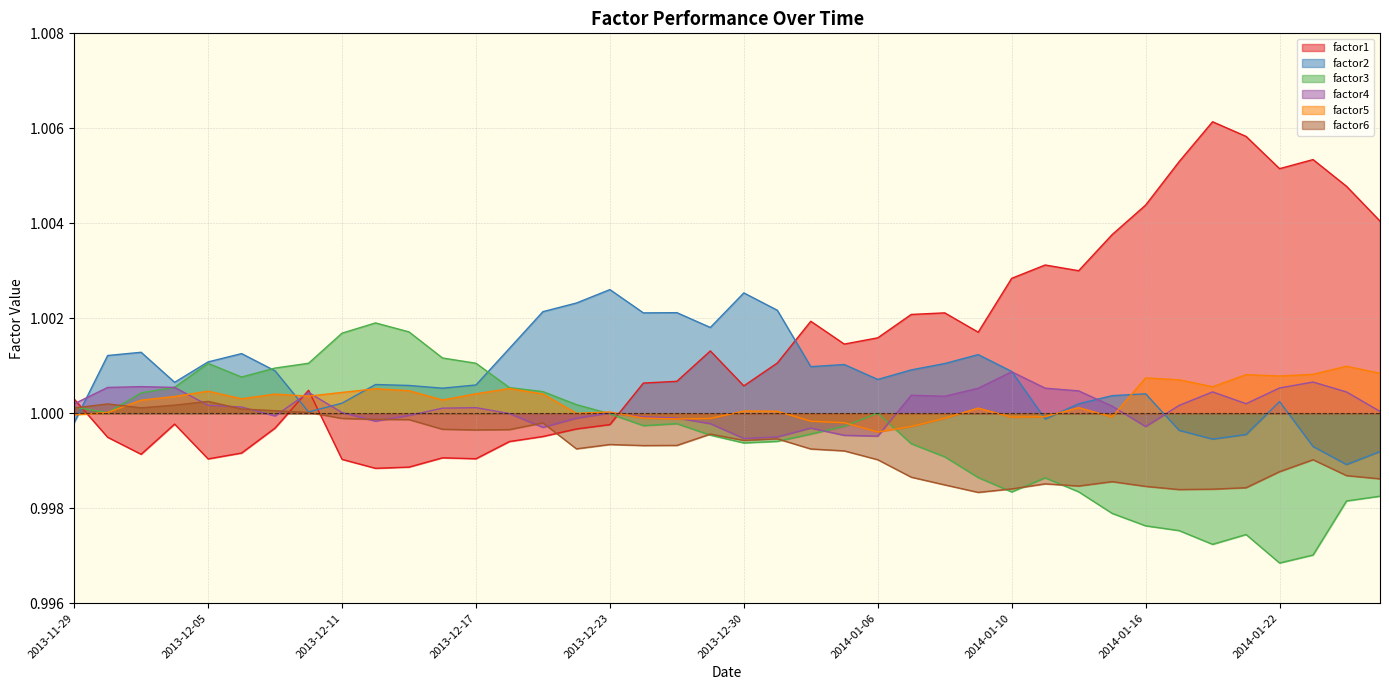

Reading left to right, list all the values displayed in this chart.

factor1: 2013-11-29=1.0	2013-12-02=1.0	2013-12-03=1.0	2013-12-04=1.0	2013-12-05=1.0	2013-12-06=1.0	2013-12-09=1.0	2013-12-10=1.0	2013-12-11=1.0	2013-12-12=1.0	2013-12-13=1.0	2013-12-16=1.0	2013-12-17=1.0	2013-12-18=1.0	2013-12-19=1.0	2013-12-20=1.0	2013-12-23=1.0	2013-12-24=1.0	2013-12-26=1.0	2013-12-27=1.0	2013-12-30=1.0	2013-12-31=1.0	2014-01-02=1.0	2014-01-03=1.0	2014-01-06=1.0	2014-01-07=1.0	2014-01-08=1.0	2014-01-09=1.0	2014-01-10=1.0	2014-01-13=1.0	2014-01-14=1.0	2014-01-15=1.0	2014-01-16=1.0	2014-01-17=1.0	2014-01-20=1.0	2014-01-21=1.0	2014-01-22=1.0	2014-01-23=1.0	2014-01-24=1.0	2014-01-27=1.0
factor2: 2013-11-29=1.0	2013-12-02=1.0	2013-12-03=1.0	2013-12-04=1.0	2013-12-05=1.0	2013-12-06=1.0	2013-12-09=1.0	2013-12-10=1.0	2013-12-11=1.0	2013-12-12=1.0	2013-12-13=1.0	2013-12-16=1.0	2013-12-17=1.0	2013-12-18=1.0	2013-12-19=1.0	2013-12-20=1.0	2013-12-23=1.0	2013-12-24=1.0	2013-12-26=1.0	2013-12-27=1.0	2013-12-30=1.0	2013-12-31=1.0	2014-01-02=1.0	2014-01-03=1.0	2014-01-06=1.0	2014-01-07=1.0	2014-01-08=1.0	2014-01-09=1.0	2014-01-10=1.0	2014-01-13=1.0	2014-01-14=1.0	2014-01-15=1.0	2014-01-16=1.0	2014-01-17=1.0	2014-01-20=1.0	2014-01-21=1.0	2014-01-22=1.0	2014-01-23=1.0	2014-01-24=1.0	2014-01-27=1.0
factor3: 2013-11-29=1.0	2013-12-02=1.0	2013-12-03=1.0	2013-12-04=1.0	2013-12-05=1.0	2013-12-06=1.0	2013-12-09=1.0	2013-12-10=1.0	2013-12-11=1.0	2013-12-12=1.0	2013-12-13=1.0	2013-12-16=1.0	2013-12-17=1.0	2013-12-18=1.0	2013-12-19=1.0	2013-12-20=1.0	2013-12-23=1.0	2013-12-24=1.0	2013-12-26=1.0	2013-12-27=1.0	2013-12-30=1.0	2013-12-31=1.0	2014-01-02=1.0	2014-01-03=1.0	2014-01-06=1.0	2014-01-07=1.0	2014-01-08=1.0	2014-01-09=1.0	2014-01-10=1.0	2014-01-13=1.0	2014-01-14=1.0	2014-01-15=1.0	2014-01-16=1.0	2014-01-17=1.0	2014-01-20=1.0	2014-01-21=1.0	2014-01-22=1.0	2014-01-23=1.0	2014-01-24=1.0	2014-01-27=1.0
factor4: 2013-11-29=1.0	2013-12-02=1.0	2013-12-03=1.0	2013-12-04=1.0	2013-12-05=1.0	2013-12-06=1.0	2013-12-09=1.0	2013-12-10=1.0	2013-12-11=1.0	2013-12-12=1.0	2013-12-13=1.0	2013-12-16=1.0	2013-12-17=1.0	2013-12-18=1.0	2013-12-19=1.0	2013-12-20=1.0	2013-12-23=1.0	2013-12-24=1.0	2013-12-26=1.0	2013-12-27=1.0	2013-12-30=1.0	2013-12-31=1.0	2014-01-02=1.0	2014-01-03=1.0	2014-01-06=1.0	2014-01-07=1.0	2014-01-08=1.0	2014-01-09=1.0	2014-01-10=1.0	2014-01-13=1.0	2014-01-14=1.0	2014-01-15=1.0	2014-01-16=1.0	2014-01-17=1.0	2014-01-20=1.0	2014-01-21=1.0	2014-01-22=1.0	2014-01-23=1.0	2014-01-24=1.0	2014-01-27=1.0
factor5: 2013-11-29=1.0	2013-12-02=1.0	2013-12-03=1.0	2013-12-04=1.0	2013-12-05=1.0	2013-12-06=1.0	2013-12-09=1.0	2013-12-10=1.0	2013-12-11=1.0	2013-12-12=1.0	2013-12-13=1.0	2013-12-16=1.0	2013-12-17=1.0	2013-12-18=1.0	2013-12-19=1.0	2013-12-20=1.0	2013-12-23=1.0	2013-12-24=1.0	2013-12-26=1.0	2013-12-27=1.0	2013-12-30=1.0	2013-12-31=1.0	2014-01-02=1.0	2014-01-03=1.0	2014-01-06=1.0	2014-01-07=1.0	2014-01-08=1.0	2014-01-09=1.0	2014-01-10=1.0	2014-01-13=1.0	2014-01-14=1.0	2014-01-15=1.0	2014-01-16=1.0	2014-01-17=1.0	2014-01-20=1.0	2014-01-21=1.0	2014-01-22=1.0	2014-01-23=1.0	2014-01-24=1.0	2014-01-27=1.0
factor6: 2013-11-29=1.0	2013-12-02=1.0	2013-12-03=1.0	2013-12-04=1.0	2013-12-05=1.0	2013-12-06=1.0	2013-12-09=1.0	2013-12-10=1.0	2013-12-11=1.0	2013-12-12=1.0	2013-12-13=1.0	2013-12-16=1.0	2013-12-17=1.0	2013-12-18=1.0	2013-12-19=1.0	2013-12-20=1.0	2013-12-23=1.0	2013-12-24=1.0	2013-12-26=1.0	2013-12-27=1.0	2013-12-30=1.0	2013-12-31=1.0	2014-01-02=1.0	2014-01-03=1.0	2014-01-06=1.0	2014-01-07=1.0	2014-01-08=1.0	2014-01-09=1.0	2014-01-10=1.0	2014-01-13=1.0	2014-01-14=1.0	2014-01-15=1.0	2014-01-16=1.0	2014-01-17=1.0	2014-01-20=1.0	2014-01-21=1.0	2014-01-22=1.0	2014-01-23=1.0	2014-01-24=1.0	2014-01-27=1.0